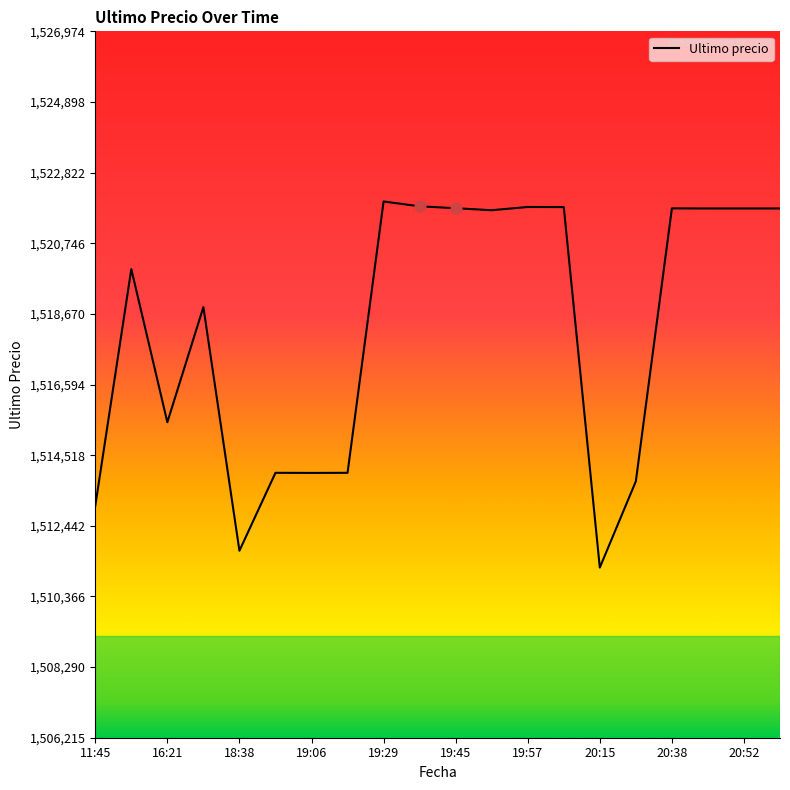

What is the difference between the maximum and minimum values?

10759.0